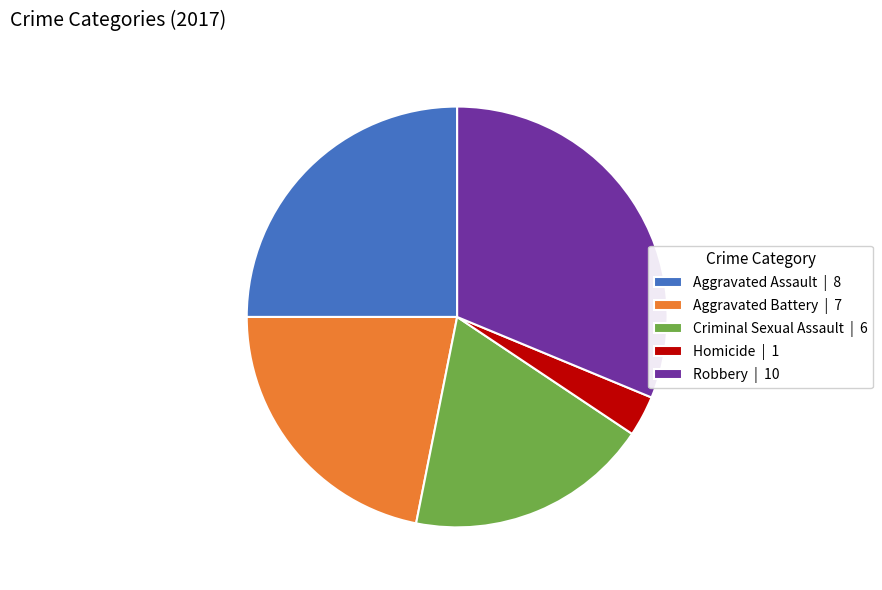

Which slice is the smallest?

Homicide